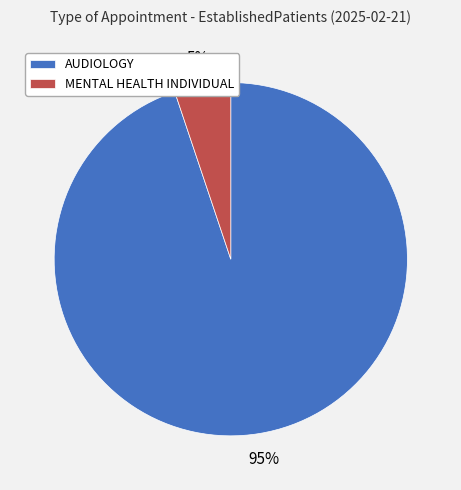

Does MENTAL HEALTH INDIVIDUAL represent more than half of the total?

No